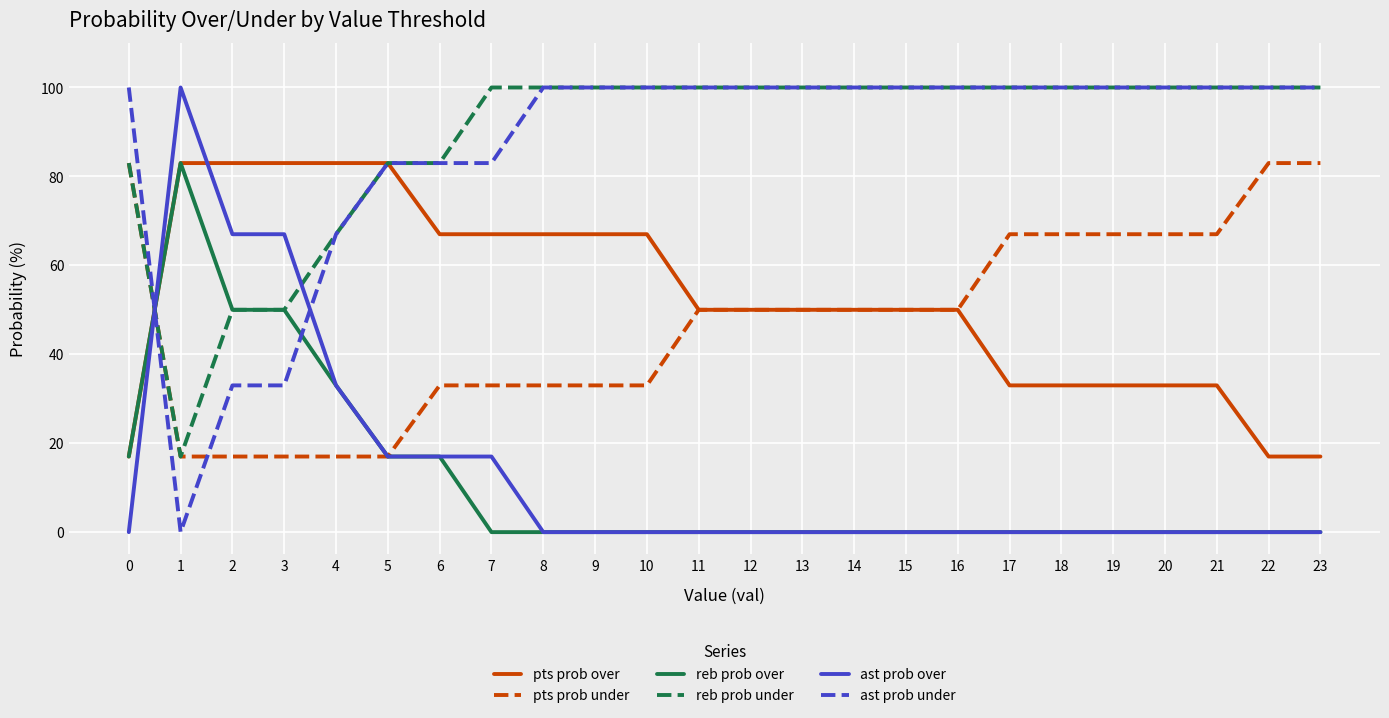

What is the difference between the highest and lowest values at 23?

100